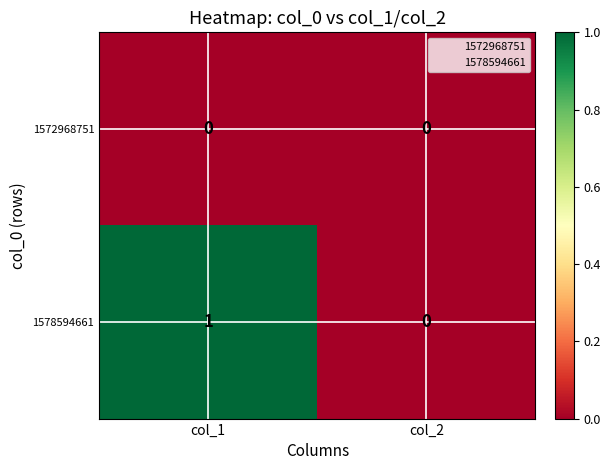

True or false: 1578594661 has a value of 1 at col_2.

False